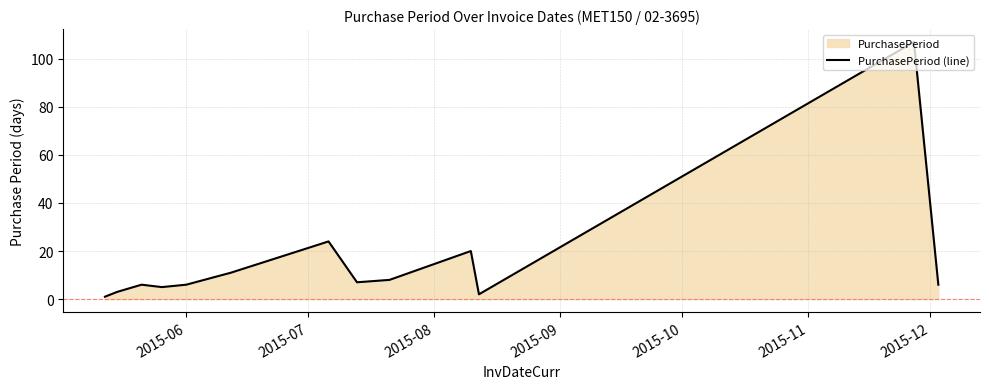

What is the greatest value displayed?

107